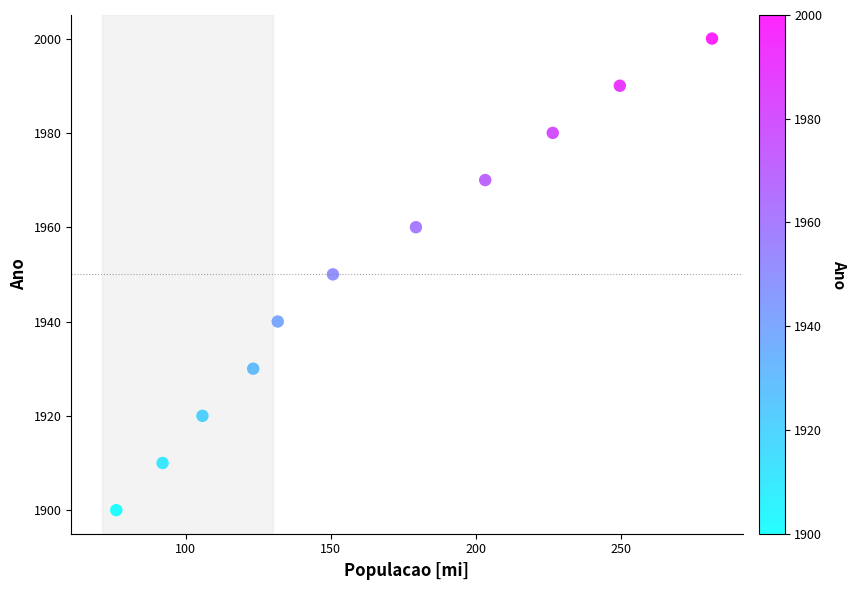

What is the average Y value?

1950